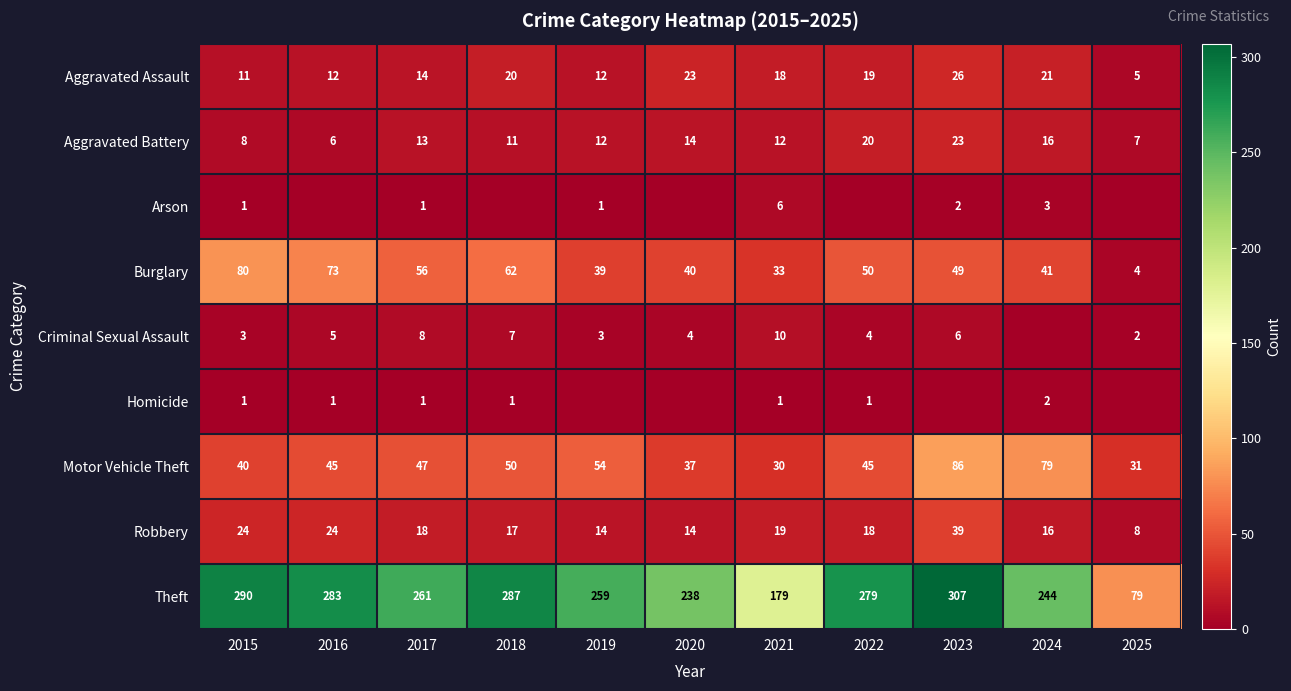

The Burglary series shows 67 at 2019. True or false?

False